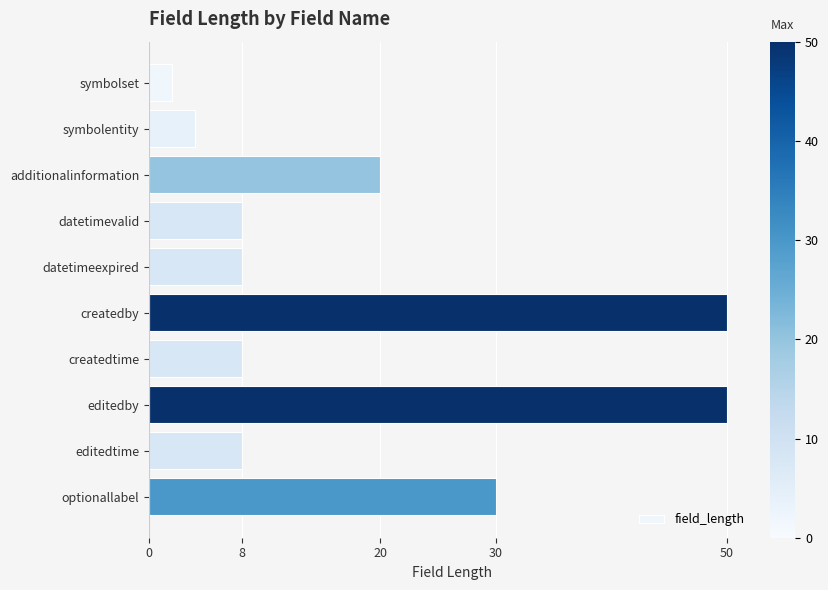

What is the difference between the second highest and minimum values?

48